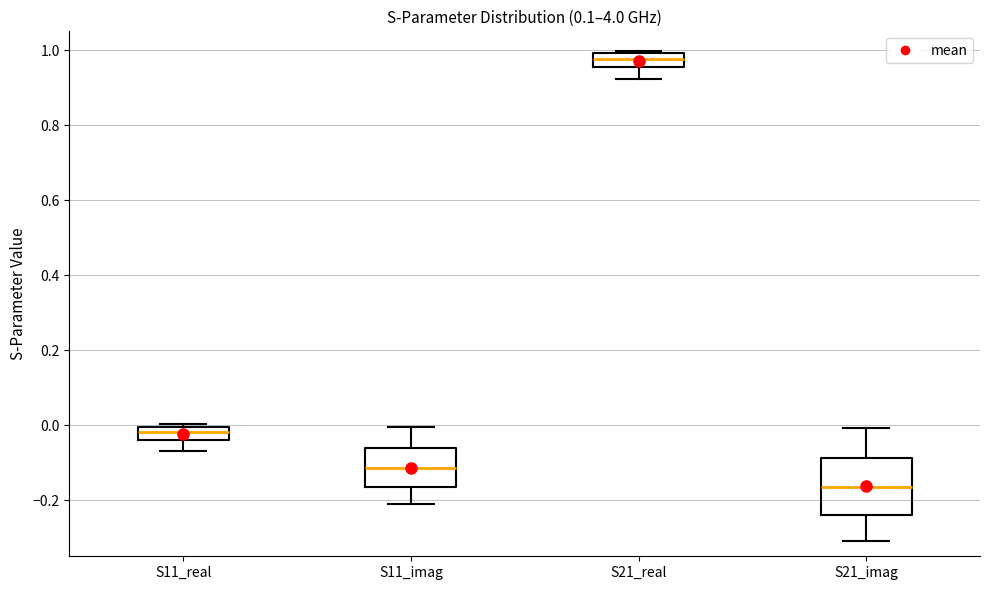

Where is the upper edge of the box for S11_real on the y-axis? The values are not printed on the chart, so give them approximately, as read against the axis.

0.00